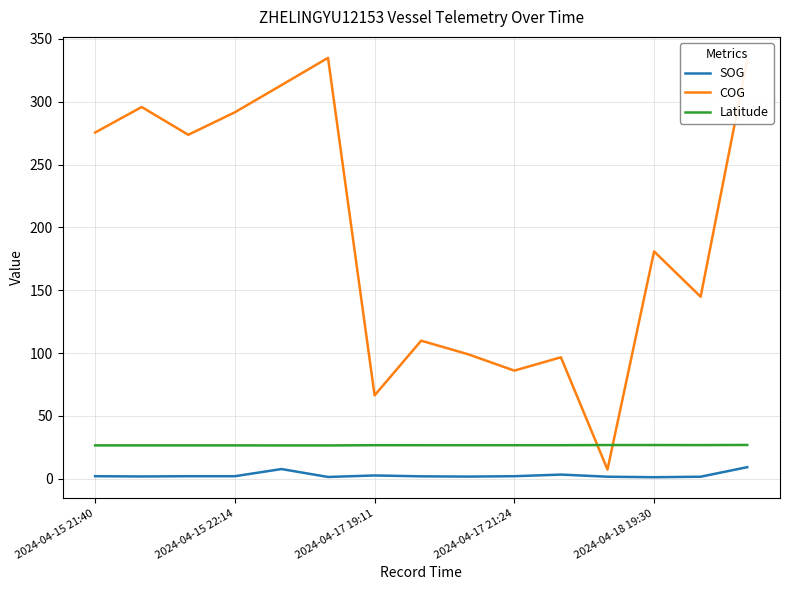

True or false: Latitude and SOG cross at least once.

False